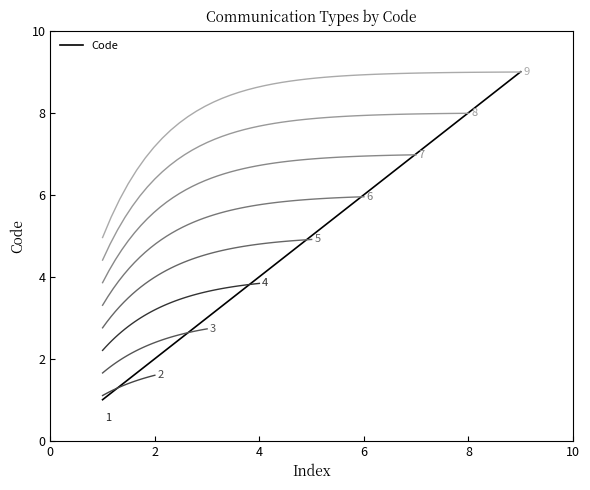

The Code series shows 8 at 8. True or false?

True